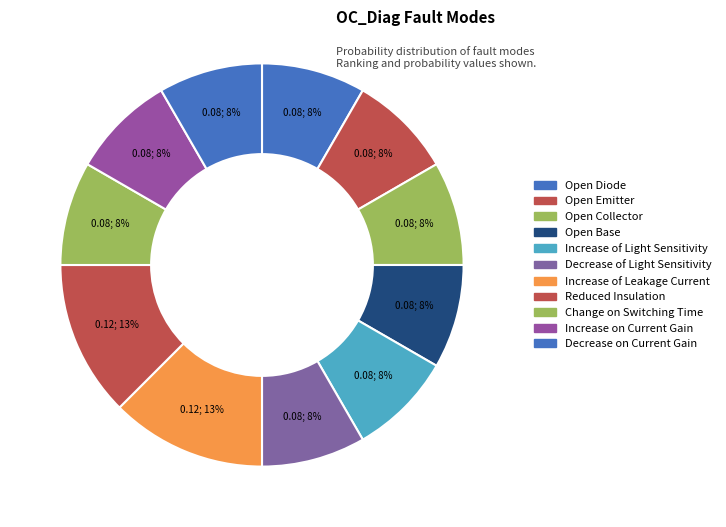

Rank the categories by value from highest to lowest.

Increase of Leakage Current, Reduced Insulation, Open Diode, Open Emitter, Open Collector, Open Base, Increase of Light Sensitivity, Decrease of Light Sensitivity, Change on Switching Time, Increase on Current Gain, Decrease on Current Gain